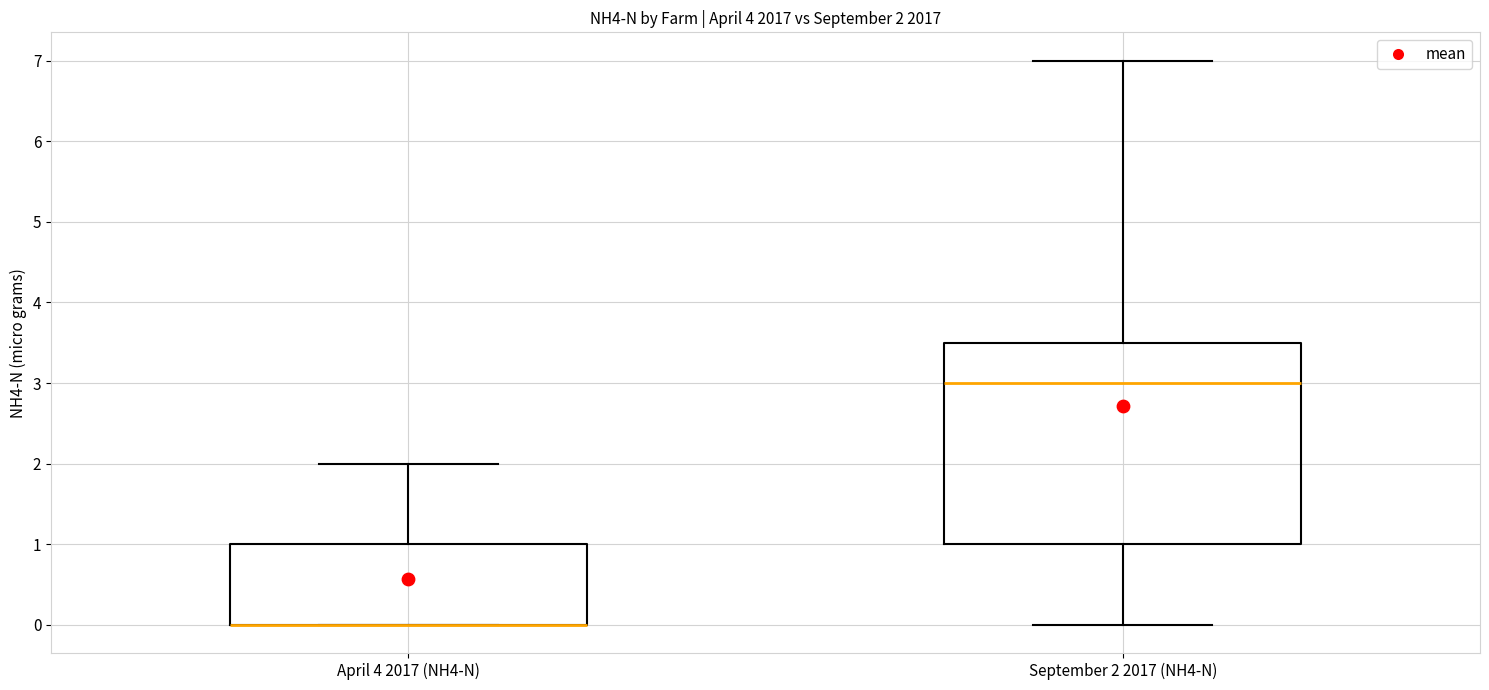

Which box is the tallest, from its lower edge to its upper edge?

September 2 2017 (NH4-N)